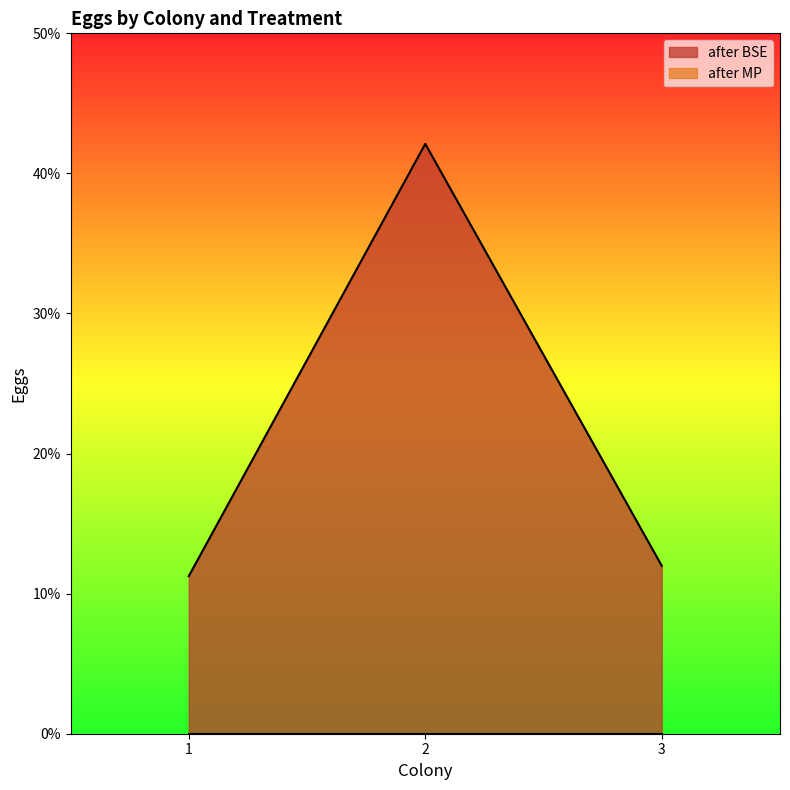

What is the approximate value at 3?

0.1